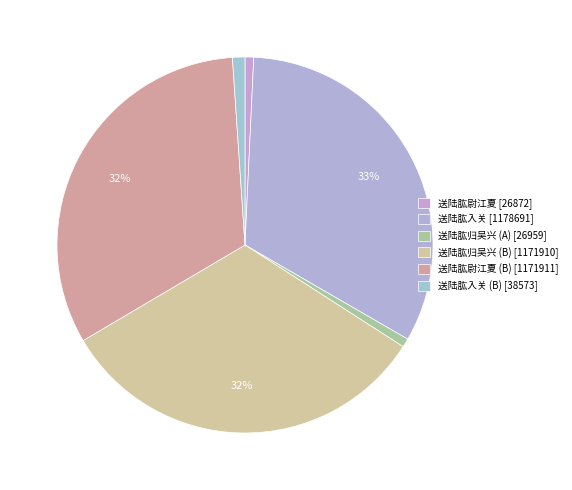

Which category has the smallest portion of the pie?

送陆肱尉江夏 (26872)